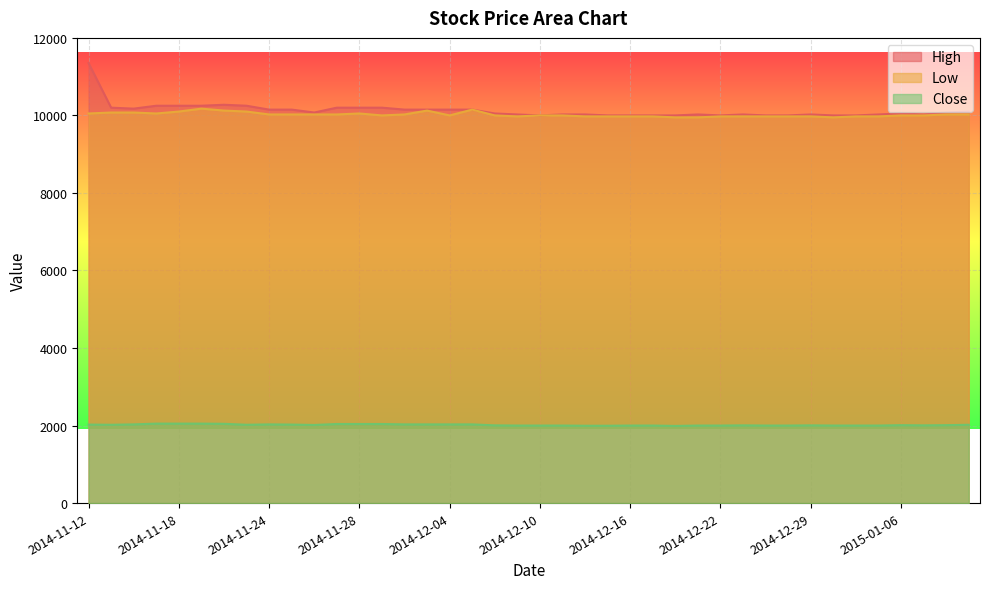

Rank the categories by Close value from lowest to highest.

2014-12-18, 2014-12-12, 2014-12-15, 2014-12-09, 2014-12-10, 2014-12-11, 2014-12-16, 2014-12-17, 2014-12-19, 2014-12-22, 2014-12-24, 2014-12-26, 2014-12-30, 2015-01-02, 2015-01-05, 2014-12-08, 2014-12-23, 2014-12-29, 2015-01-07, 2015-01-06, 2015-01-08, 2014-11-26, 2014-11-13, 2014-11-21, 2015-01-09, 2014-11-12, 2014-11-25, 2014-11-14, 2014-11-24, 2014-12-02, 2014-12-03, 2014-12-04, 2014-12-05, 2014-11-27, 2014-11-28, 2014-12-01, 2014-11-20, 2014-11-17, 2014-11-18, 2014-11-19